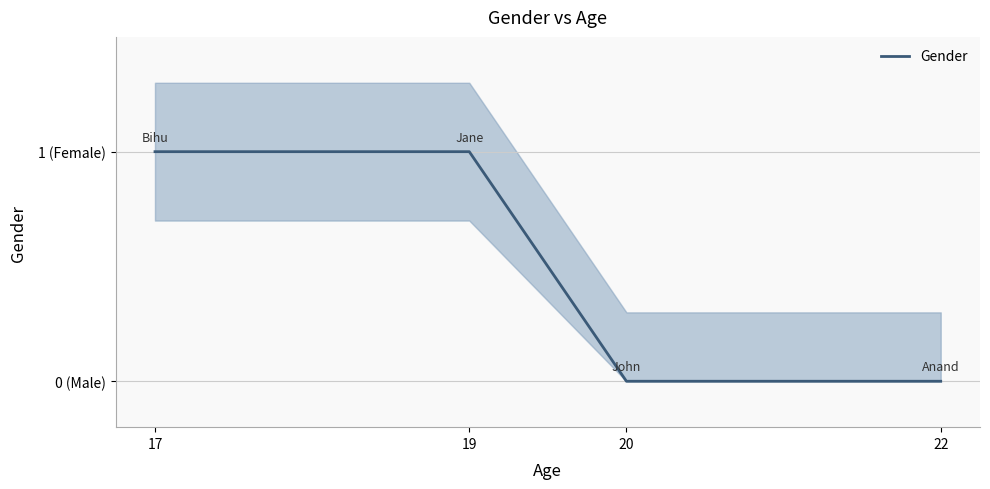

True or false: there are more than 0 points higher than both neighbors.

False